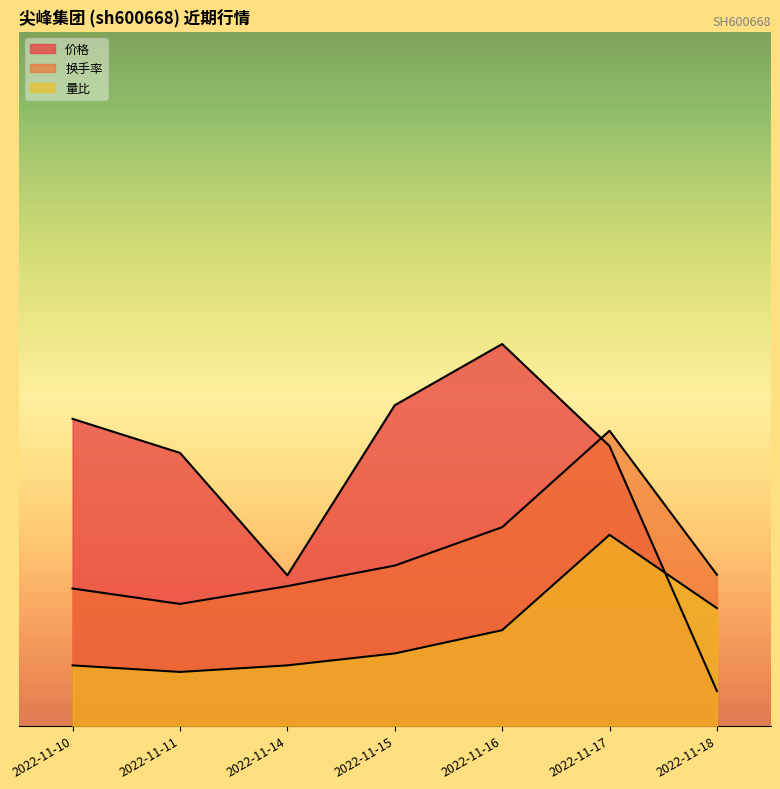

List the series in order of their overall mean, lowest first.

量比, 换手率, 价格